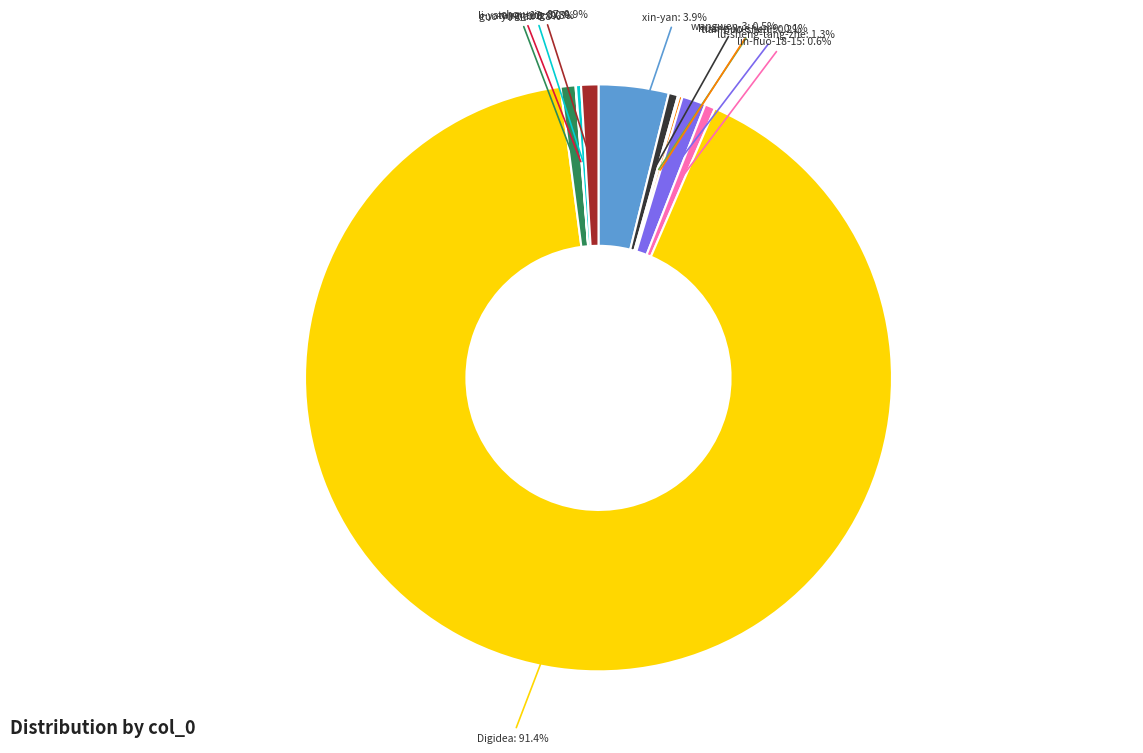

Does any single category account for the majority?

Yes